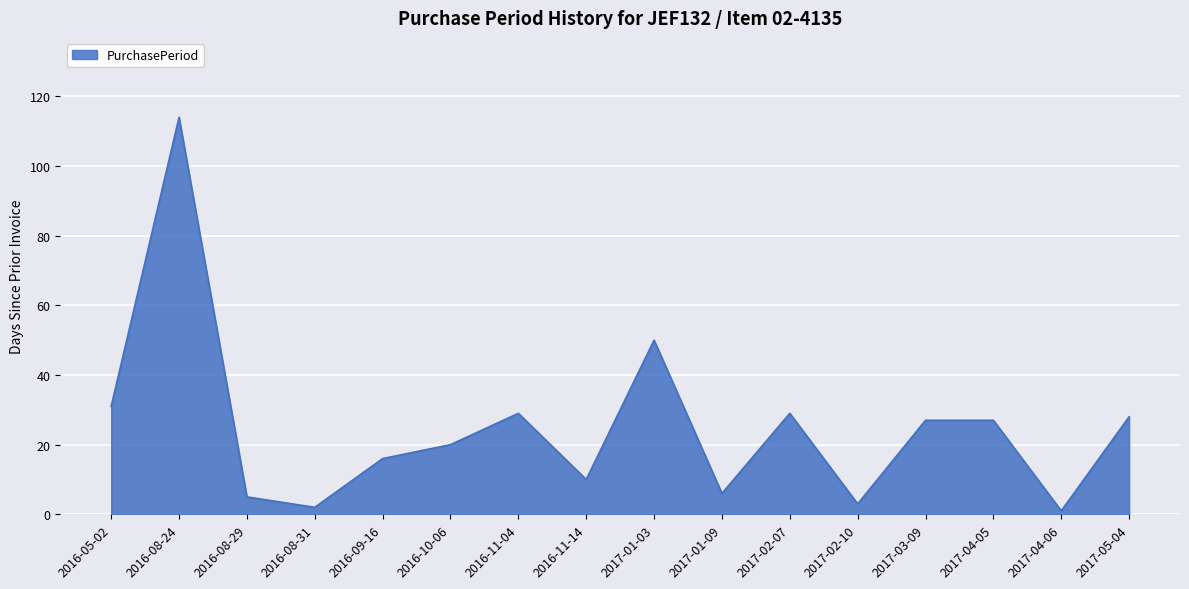

Where does the data first go above 27?

2016-05-02